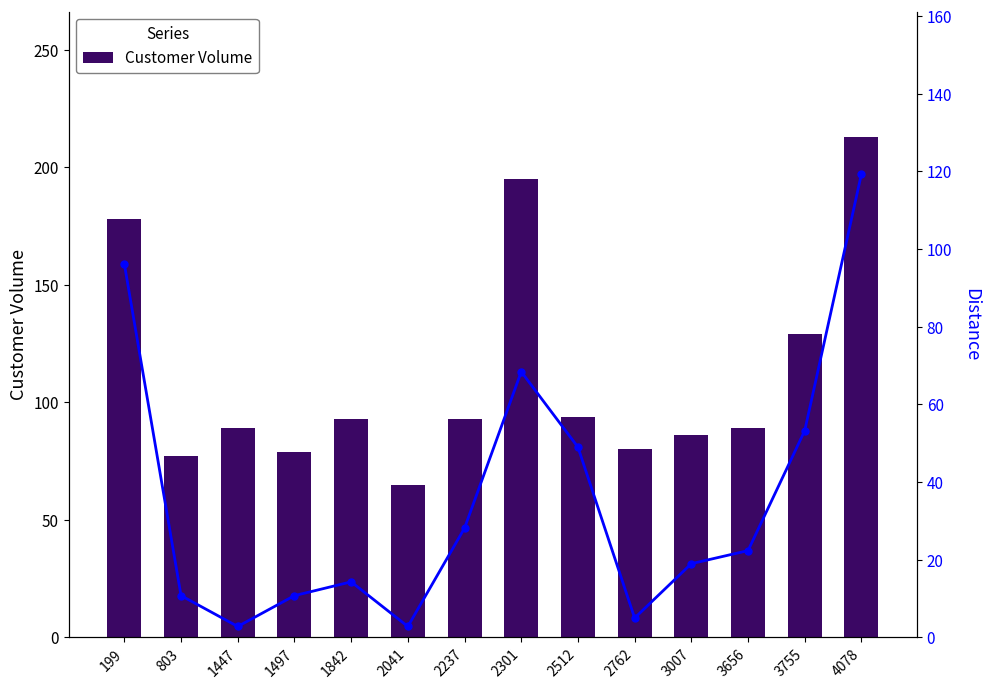

Where is Distance nearest to the value 61?

2301